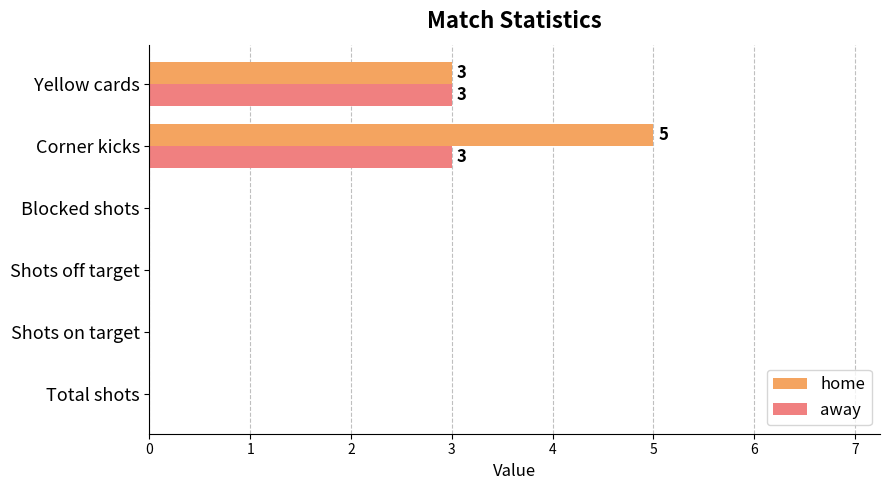

What are all the series names shown in the legend?

home, away